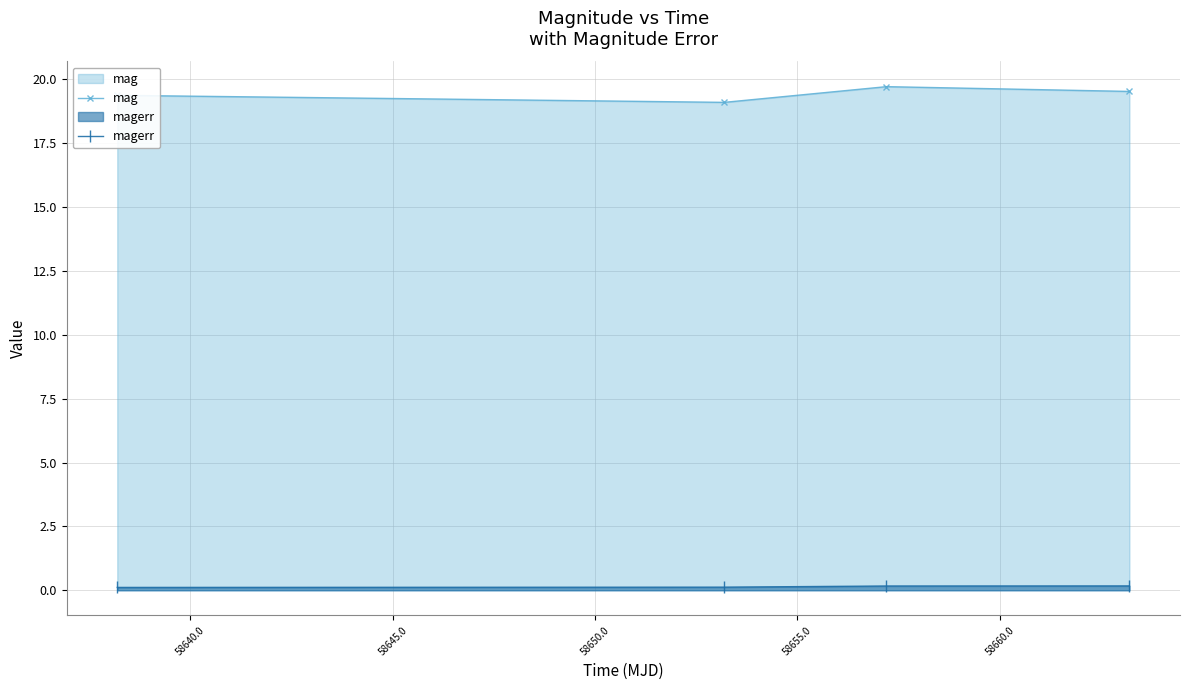

What is the greatest value displayed?

19.7